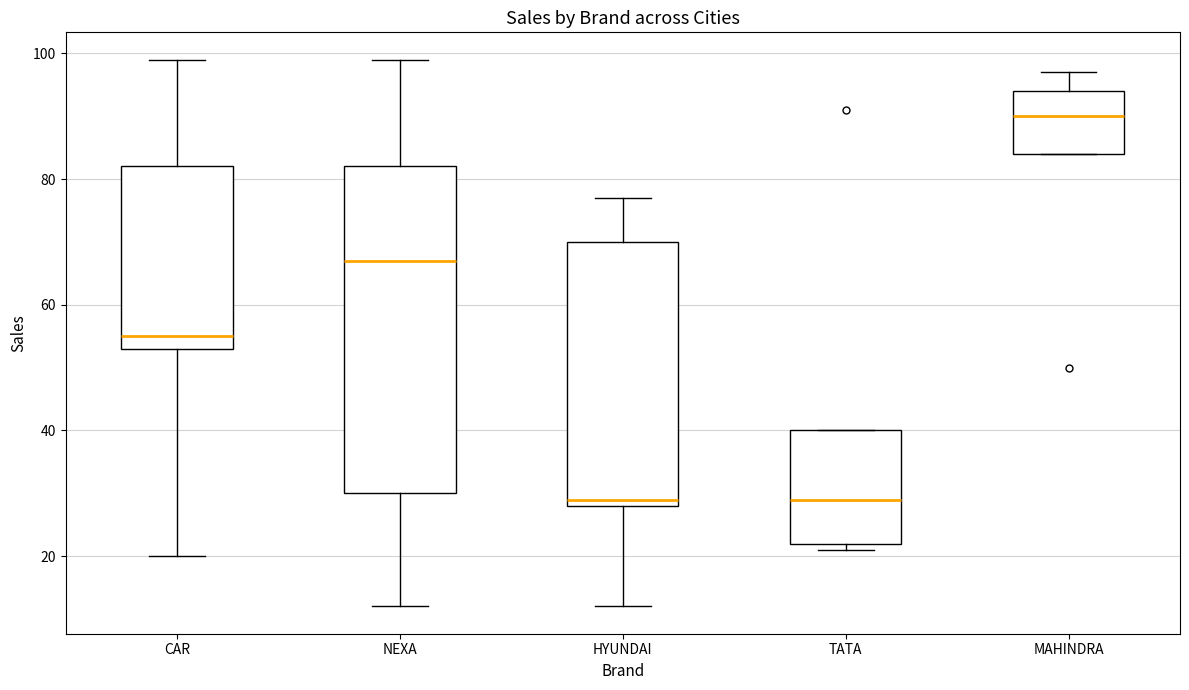

Comparing the boxes themselves (not the whiskers), which one is the tallest?

NEXA